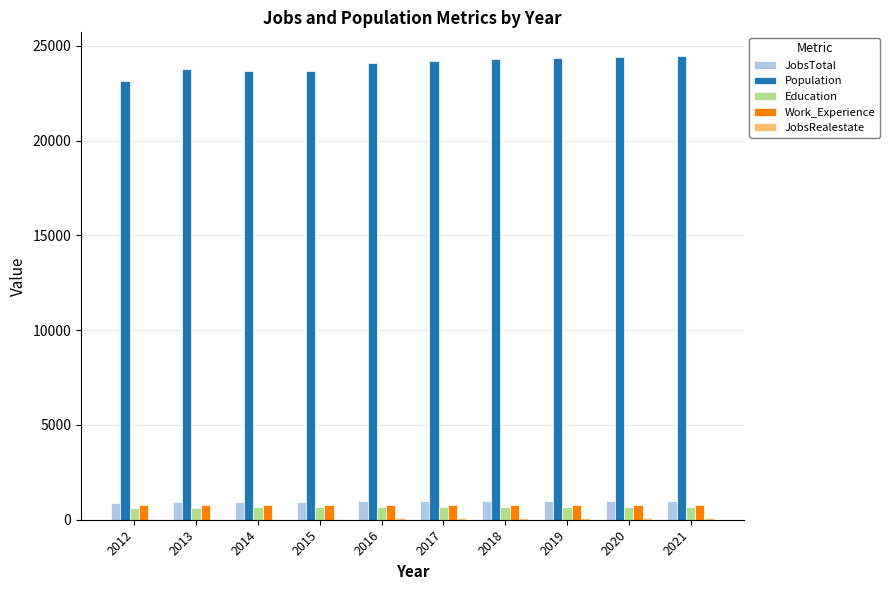

What is the greatest value displayed?

24482